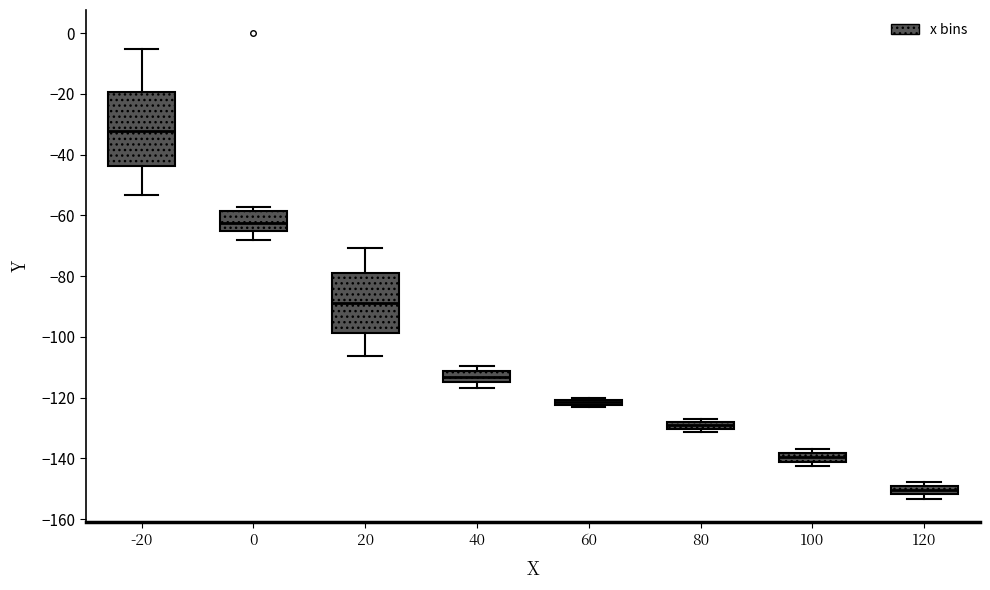

Which box's median line is the lowest?

120